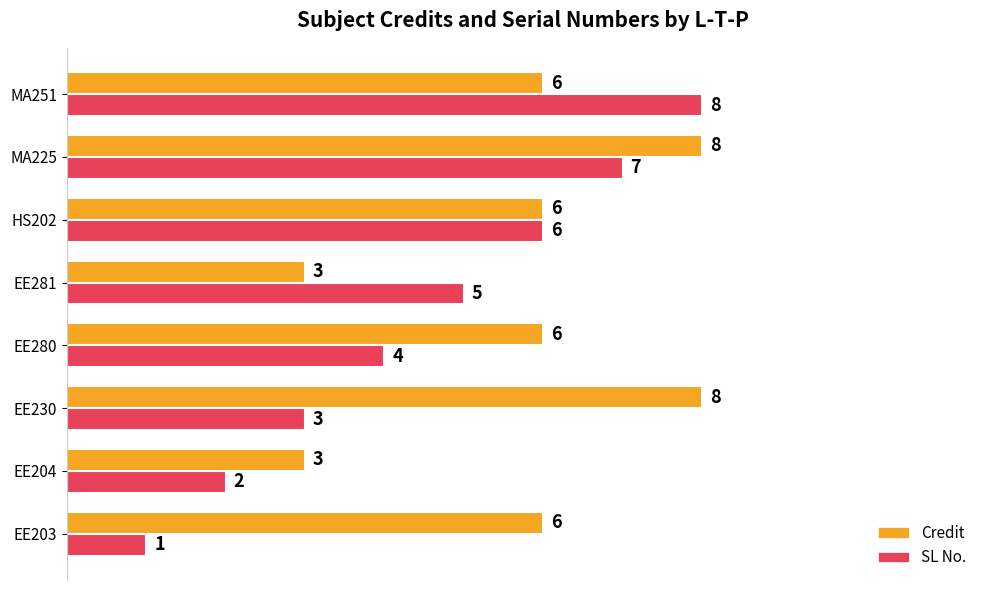

Where is SL No. nearest to the value 4?

EE280